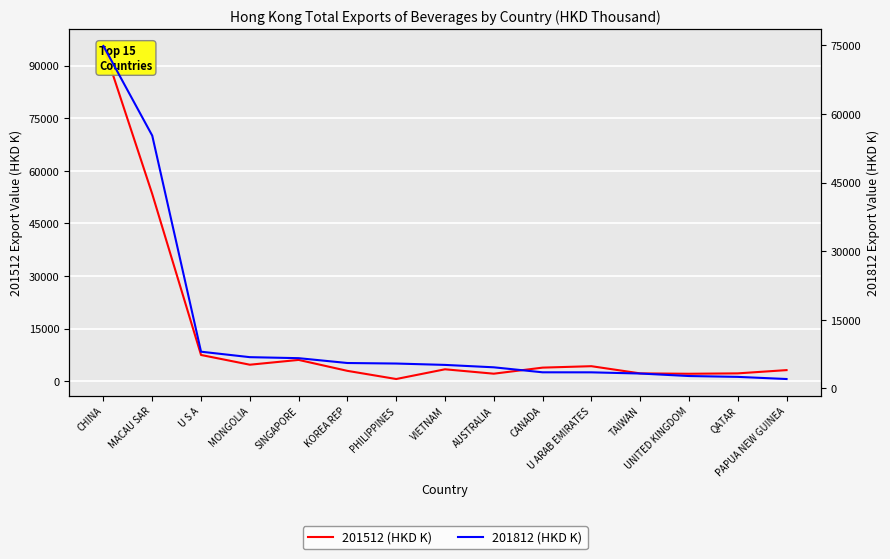

How many data points in 201512 (HKD K) are less than 3395?

7